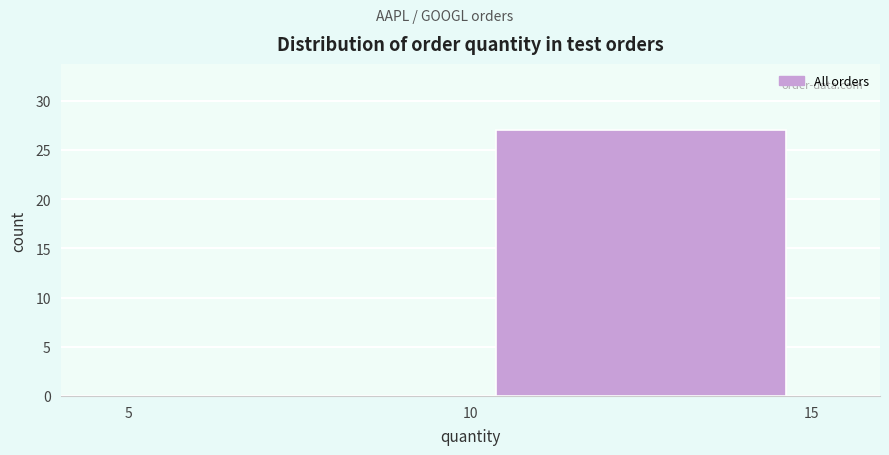

What is the height of the bar covering 10 to 15 on the x-axis? The values are not printed on the chart, so give them approximately, as read against the axis.

27